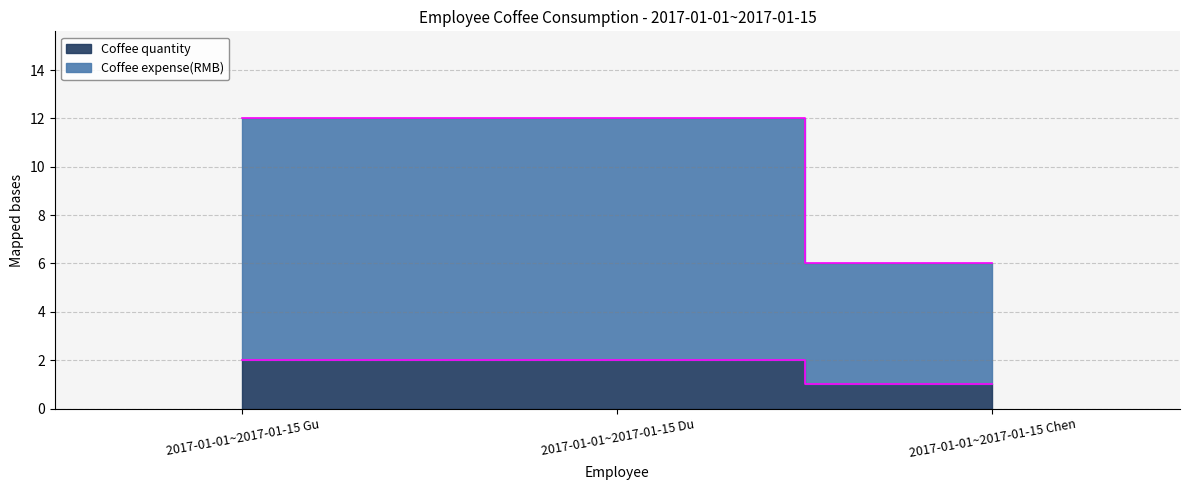

The value of Coffee quantity at 2017-01-01~2017-01-15 Du is 2. True or false?

True